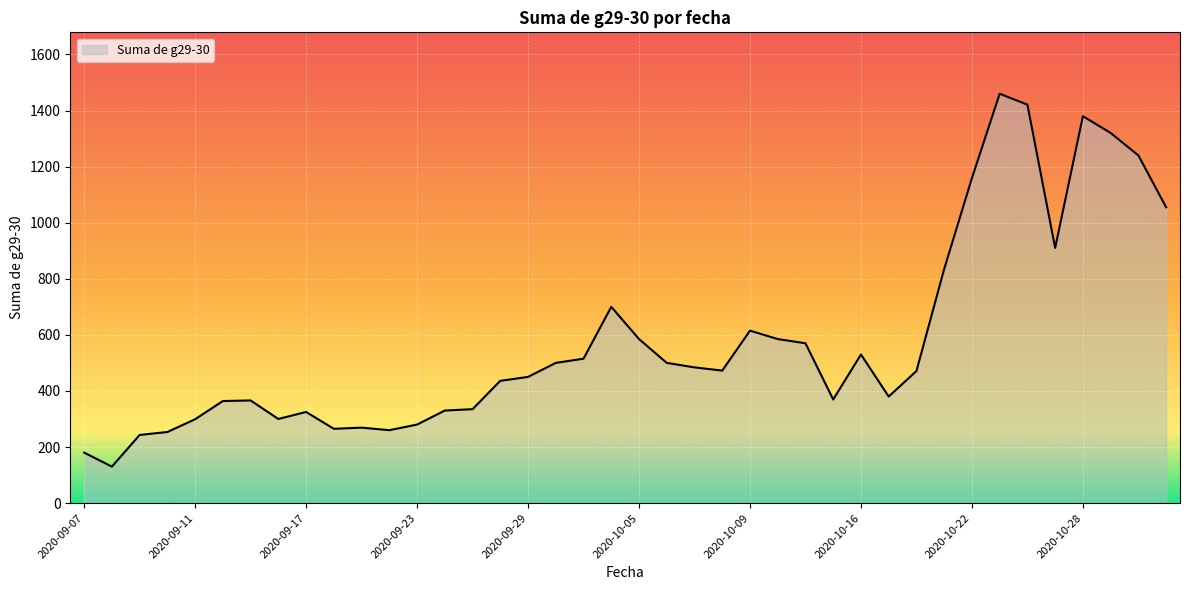

What is the sum of all values?

23142.5